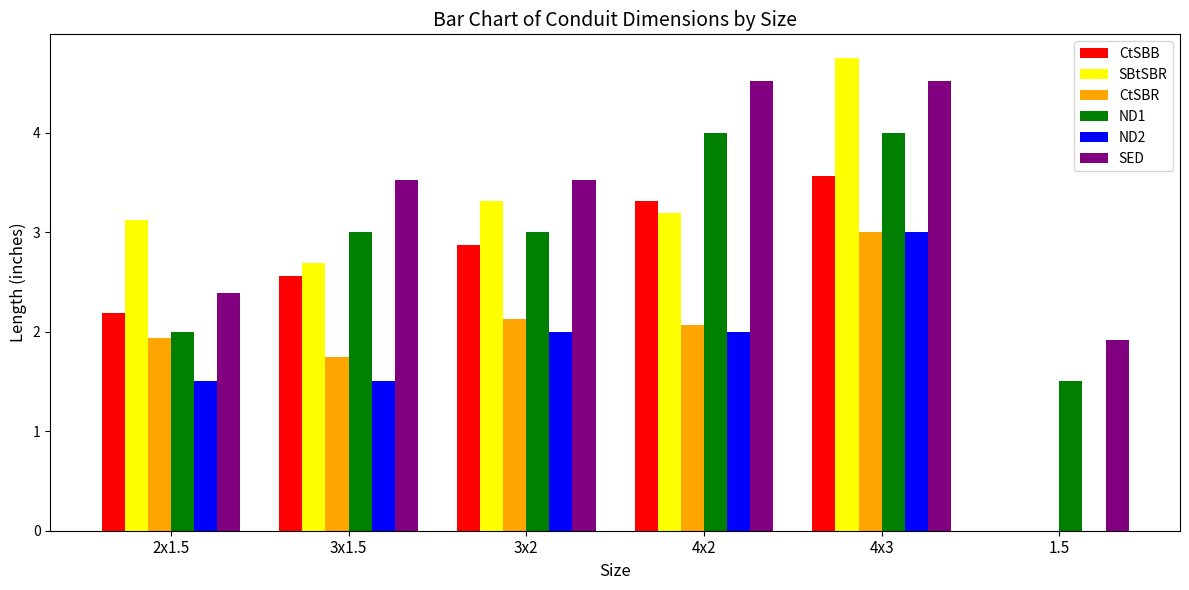

True or false: ND1 has a value of 0.9 at 2x1.5.

False